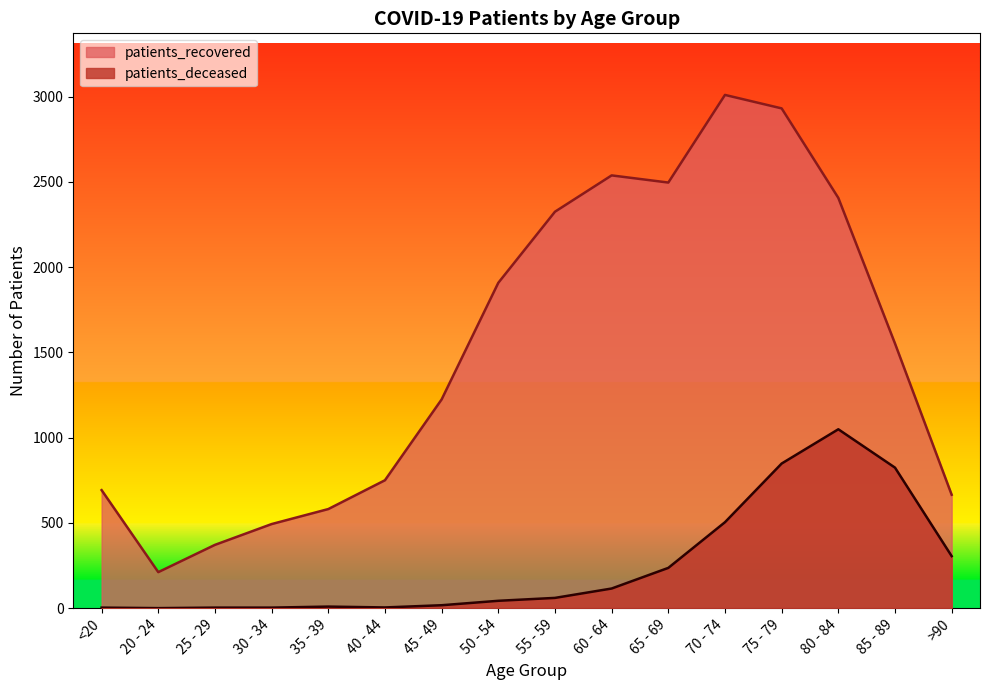

Count the number of categories in the chart.

16